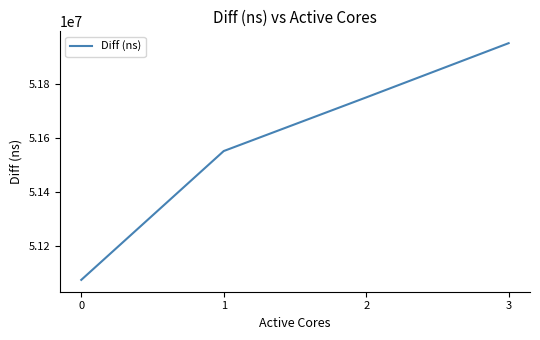

How many categories are shown in the chart?

4